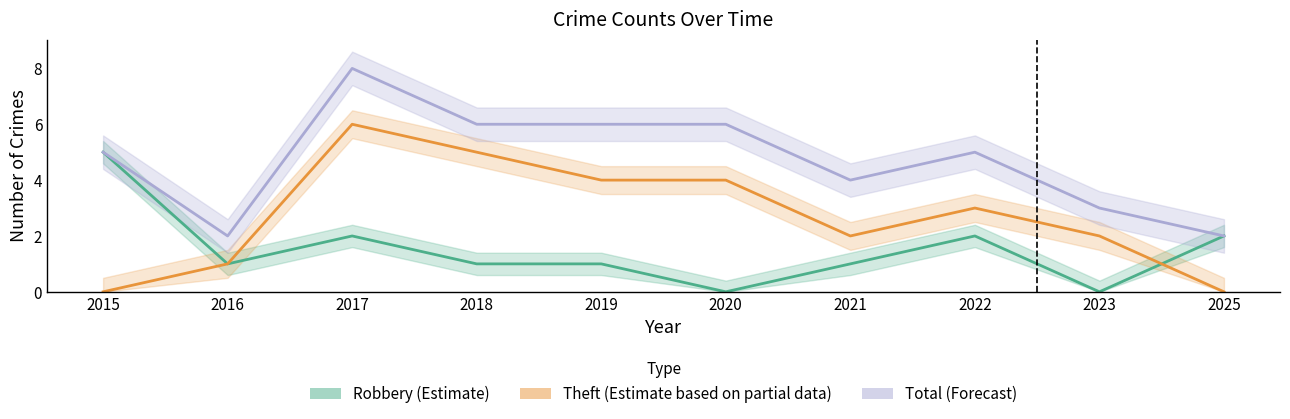

Rank the series at 2018 from lowest to highest value.

Robbery (Estimate), Theft (Partial Estimate), Total (Forecast)